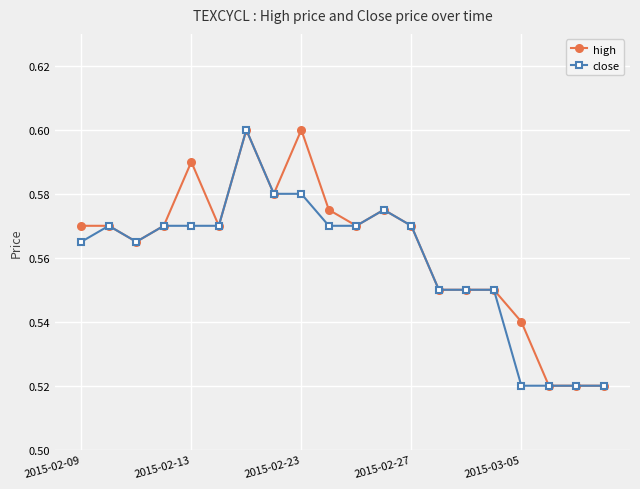

How many close values are between 0 and 1?

20